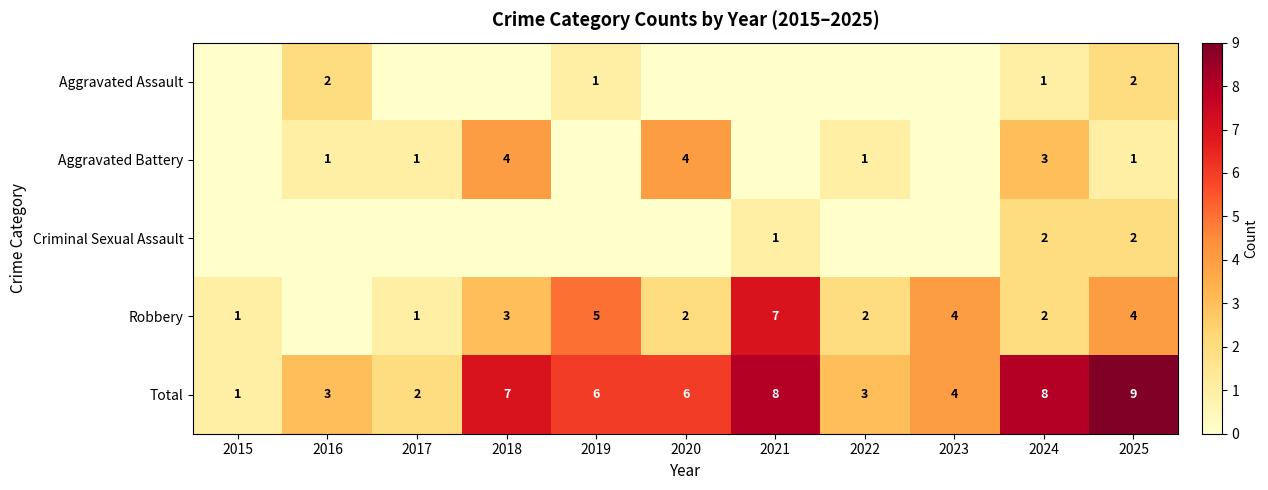

What is the total value across all series at 2024?

16